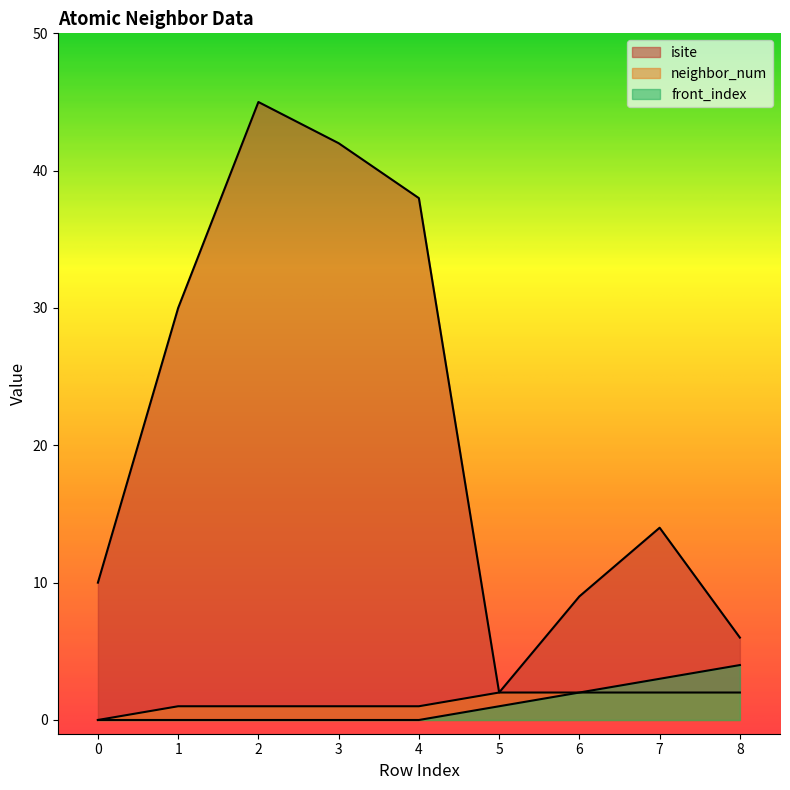

Reading left to right, extract all data points from this chart.

isite: 10	30	45	42	38	2	9	14	6
neighbor_num: 0	1	1	1	1	2	2	2	2
front_index: 0	0	0	0	0	1	2	3	4